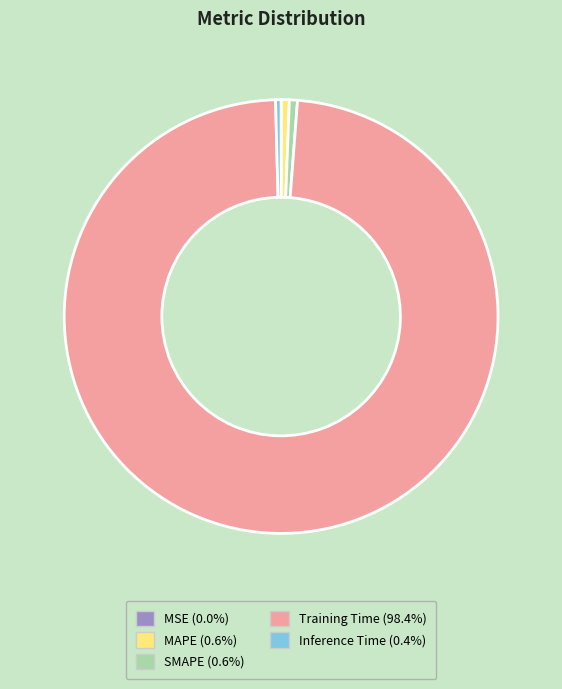

What is the largest slice in the pie chart?

Training Time